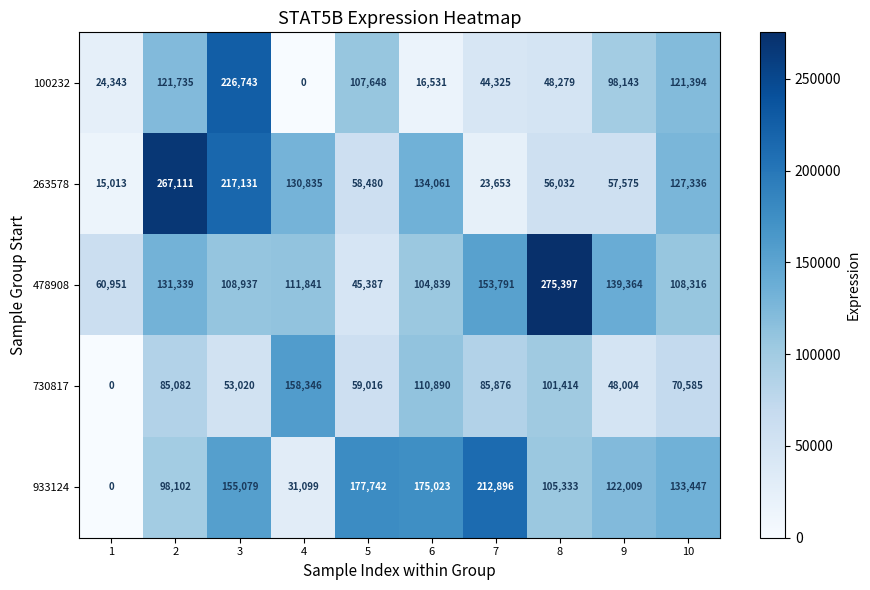

How many categories are shown in the chart?

10